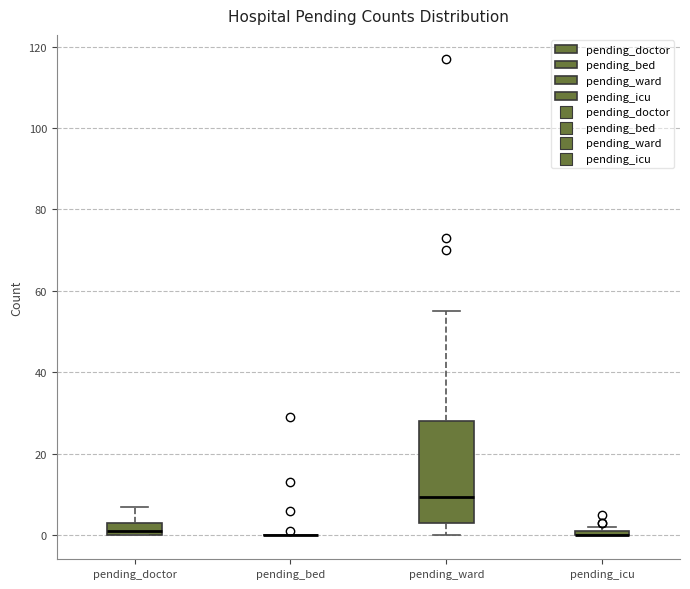

Where does the upper whisker of the box for pending_ward end on the y-axis? The values are not printed on the chart, so give them approximately, as read against the axis.

56